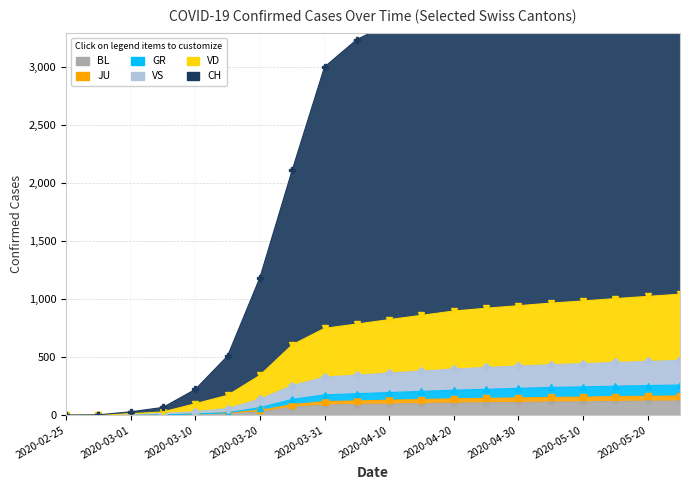

What position from the left is 2020-03-05?

4